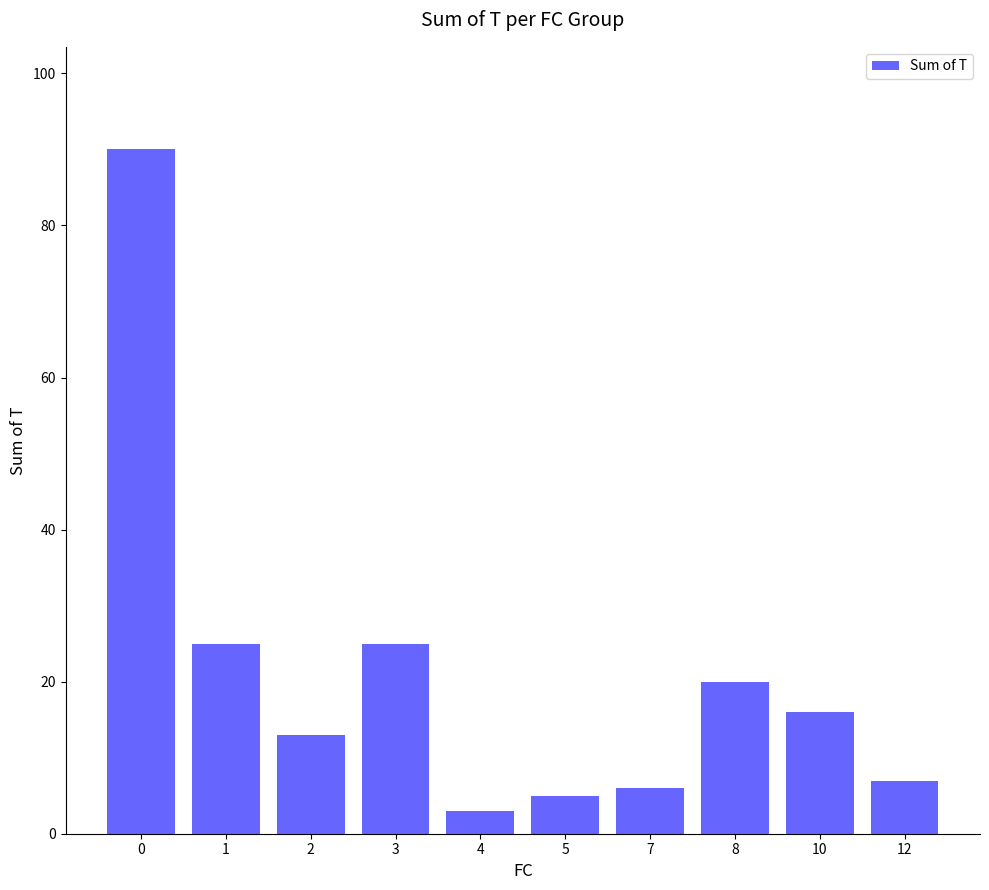

What is the sum of the values at 10 and 8?

36